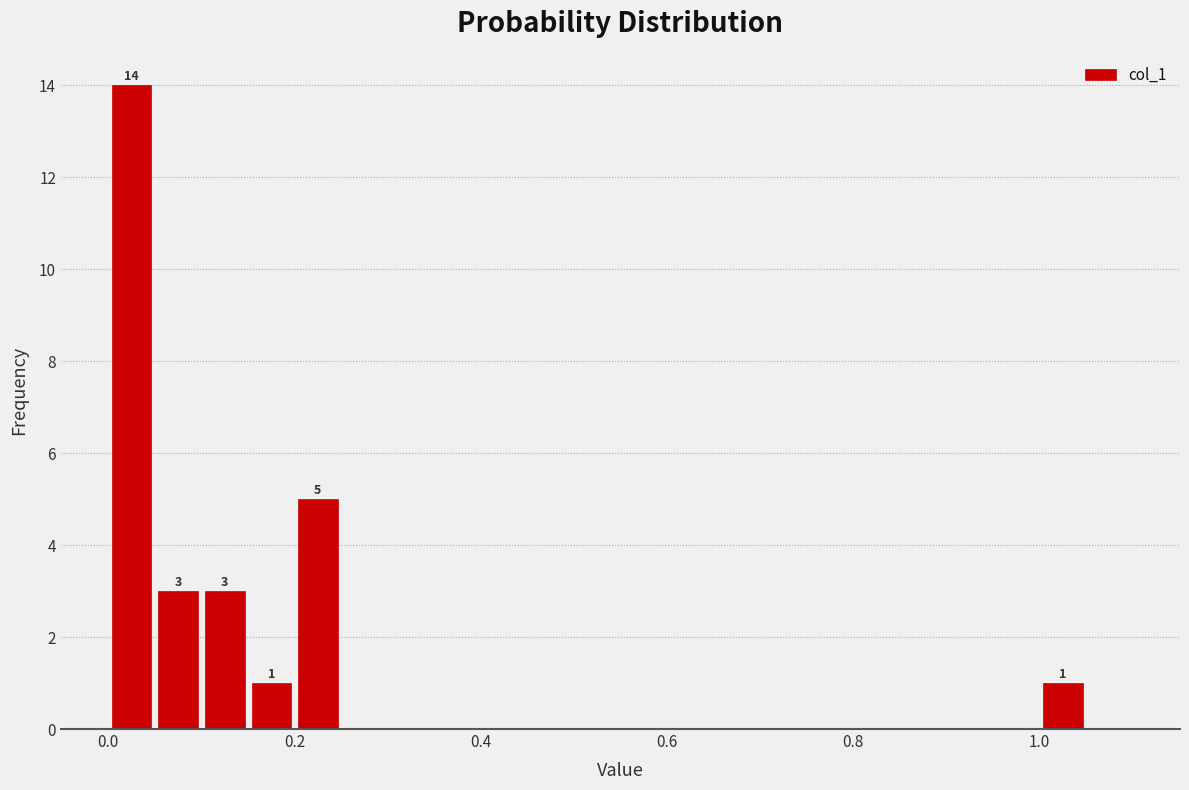

Read against the x-axis, roughly where is the centre of the tallest bar?

0.02